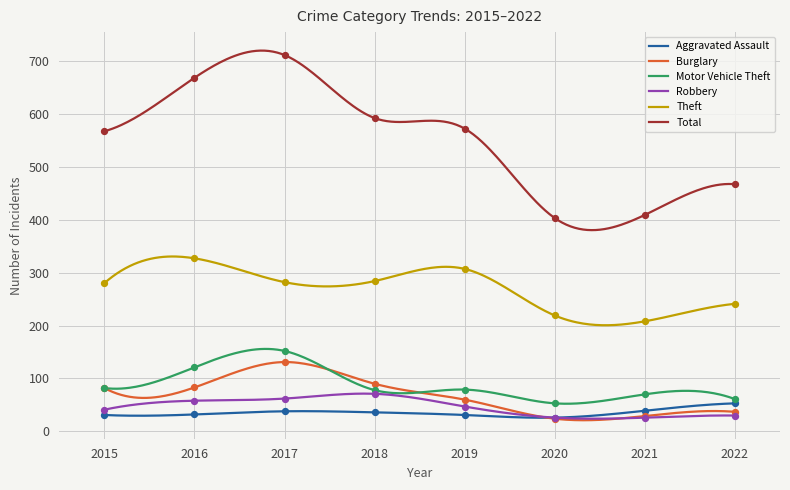

Which series has the largest total across all categories?

Total